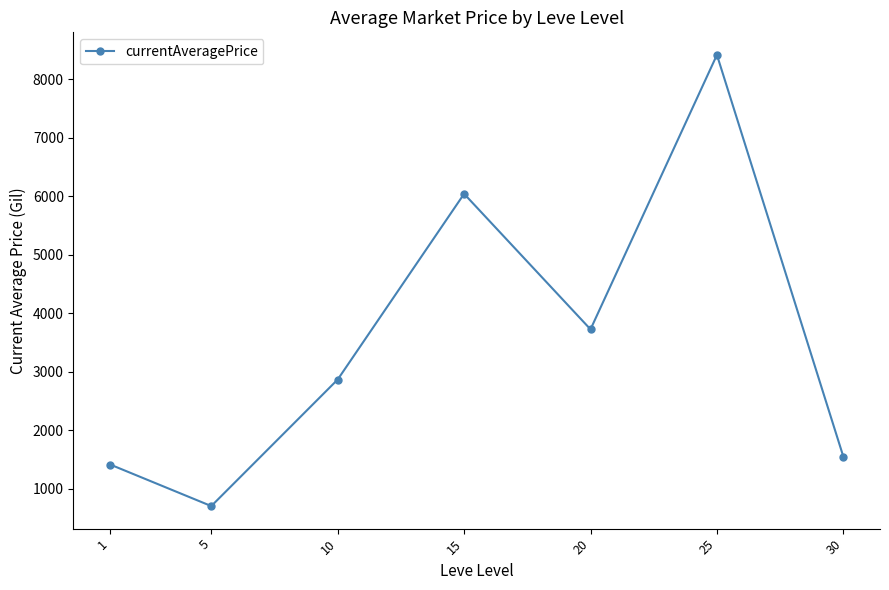

What is the value of the 7th point from the left?

1549.7